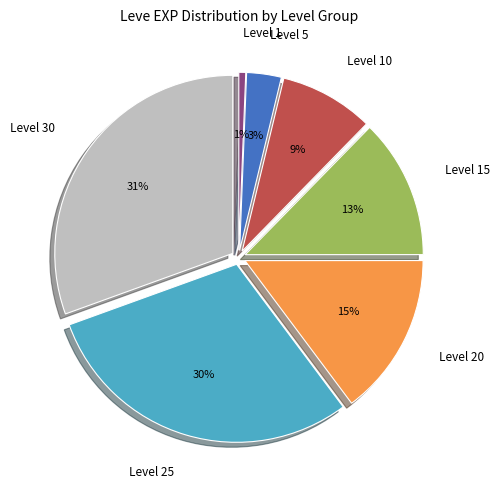

To the nearest percent, what is the combined percentage of Level 30 and Level 20?

45%